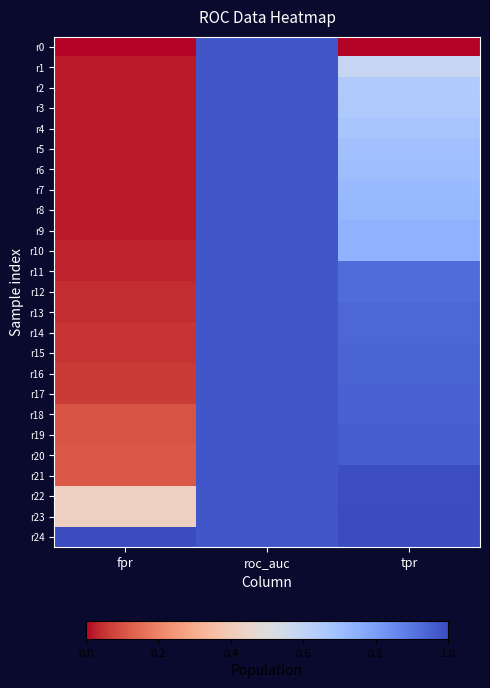

Which category has the highest value across all series?

tpr